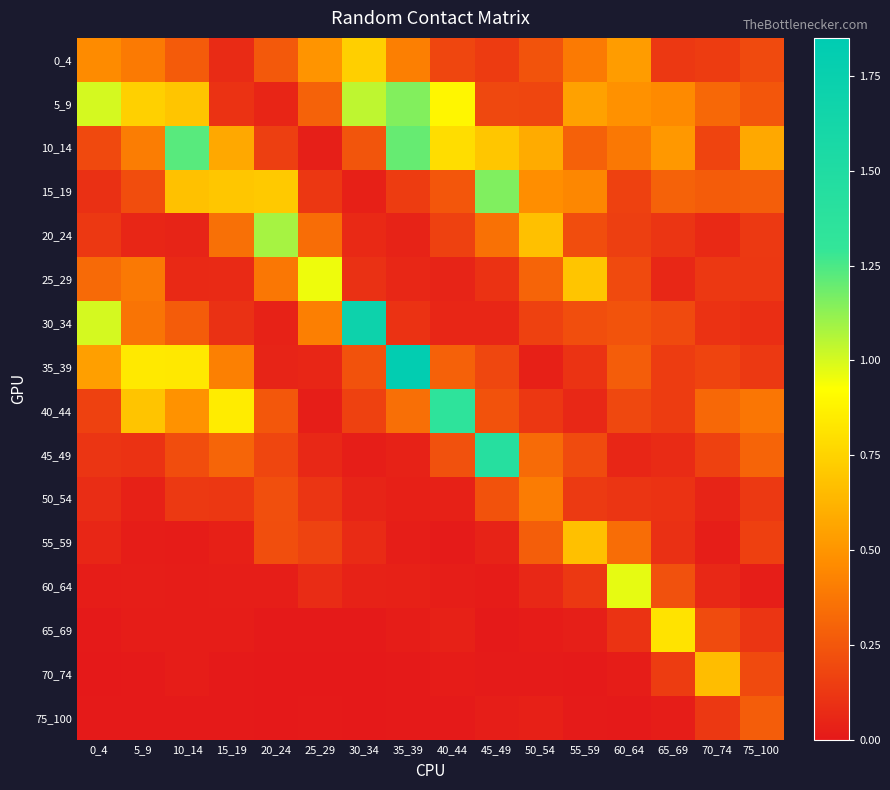

Reading right to left, what are all the values shown in this chart?

0_4: 75_100=0.2	70_74=0.1	65_69=0.1	60_64=0.5	55_59=0.4	50_54=0.2	45_49=0.1	40_44=0.2	35_39=0.4	30_34=0.7	25_29=0.5	20_24=0.3	15_19=0.1	10_14=0.3	5_9=0.4	0_4=0.5
5_9: 75_100=0.2	70_74=0.3	65_69=0.5	60_64=0.5	55_59=0.5	50_54=0.2	45_49=0.2	40_44=0.9	35_39=1.2	30_34=1.0	25_29=0.3	20_24=0.0	15_19=0.1	10_14=0.7	5_9=0.7	0_4=1.0
10_14: 75_100=0.6	70_74=0.2	65_69=0.5	60_64=0.4	55_59=0.3	50_54=0.6	45_49=0.7	40_44=0.8	35_39=1.2	30_34=0.2	25_29=0.0	20_24=0.2	15_19=0.6	10_14=1.2	5_9=0.4	0_4=0.2
15_19: 75_100=0.3	70_74=0.3	65_69=0.3	60_64=0.2	55_59=0.4	50_54=0.5	45_49=1.2	40_44=0.2	35_39=0.1	30_34=0.0	25_29=0.1	20_24=0.7	15_19=0.7	10_14=0.7	5_9=0.2	0_4=0.1
20_24: 75_100=0.1	70_74=0.1	65_69=0.1	60_64=0.2	55_59=0.2	50_54=0.7	45_49=0.4	40_44=0.2	35_39=0.0	30_34=0.1	25_29=0.3	20_24=1.1	15_19=0.4	10_14=0.0	5_9=0.1	0_4=0.1
25_29: 75_100=0.1	70_74=0.1	65_69=0.1	60_64=0.2	55_59=0.7	50_54=0.3	45_49=0.1	40_44=0.0	35_39=0.1	30_34=0.1	25_29=1.0	20_24=0.4	15_19=0.1	10_14=0.1	5_9=0.4	0_4=0.3
30_34: 75_100=0.1	70_74=0.1	65_69=0.2	60_64=0.2	55_59=0.2	50_54=0.2	45_49=0.1	40_44=0.1	35_39=0.1	30_34=1.7	25_29=0.4	20_24=0.0	15_19=0.1	10_14=0.3	5_9=0.4	0_4=1.0
35_39: 75_100=0.1	70_74=0.2	65_69=0.1	60_64=0.3	55_59=0.1	50_54=0.0	45_49=0.2	40_44=0.3	35_39=1.8	30_34=0.2	25_29=0.1	20_24=0.0	15_19=0.4	10_14=0.8	5_9=0.8	0_4=0.5
40_44: 75_100=0.4	70_74=0.3	65_69=0.1	60_64=0.2	55_59=0.1	50_54=0.1	45_49=0.2	40_44=1.3	35_39=0.3	30_34=0.2	25_29=0.0	20_24=0.2	15_19=0.9	10_14=0.5	5_9=0.7	0_4=0.2
45_49: 75_100=0.3	70_74=0.2	65_69=0.1	60_64=0.1	55_59=0.2	50_54=0.3	45_49=1.4	40_44=0.2	35_39=0.0	30_34=0.0	25_29=0.1	20_24=0.2	15_19=0.3	10_14=0.2	5_9=0.1	0_4=0.1
50_54: 75_100=0.1	70_74=0.0	65_69=0.1	60_64=0.1	55_59=0.1	50_54=0.4	45_49=0.2	40_44=0.0	35_39=0.0	30_34=0.0	25_29=0.1	20_24=0.2	15_19=0.1	10_14=0.1	5_9=0.0	0_4=0.1
55_59: 75_100=0.2	70_74=0.0	65_69=0.1	60_64=0.3	55_59=0.7	50_54=0.3	45_49=0.0	40_44=0.0	35_39=0.0	30_34=0.1	25_29=0.2	20_24=0.2	15_19=0.0	10_14=0.0	5_9=0.0	0_4=0.1
60_64: 75_100=0.0	70_74=0.1	65_69=0.2	60_64=1.0	55_59=0.1	50_54=0.1	45_49=0.0	40_44=0.0	35_39=0.0	30_34=0.0	25_29=0.1	20_24=0.0	15_19=0.0	10_14=0.0	5_9=0.0	0_4=0.0
65_69: 75_100=0.1	70_74=0.2	65_69=0.8	60_64=0.1	55_59=0.0	50_54=0.0	45_49=0.0	40_44=0.0	35_39=0.0	30_34=0.0	25_29=0.0	20_24=0.0	15_19=0.0	10_14=0.0	5_9=0.0	0_4=0.0
70_74: 75_100=0.2	70_74=0.7	65_69=0.1	60_64=0.0	55_59=0.0	50_54=0.0	45_49=0.0	40_44=0.0	35_39=0.0	30_34=0.0	25_29=0.0	20_24=0.0	15_19=0.0	10_14=0.0	5_9=0.0	0_4=0.0
75_100: 75_100=0.3	70_74=0.1	65_69=0.0	60_64=0.0	55_59=0.0	50_54=0.0	45_49=0.0	40_44=0.0	35_39=0.0	30_34=0.0	25_29=0.0	20_24=0.0	15_19=0.0	10_14=0.0	5_9=0.0	0_4=0.0